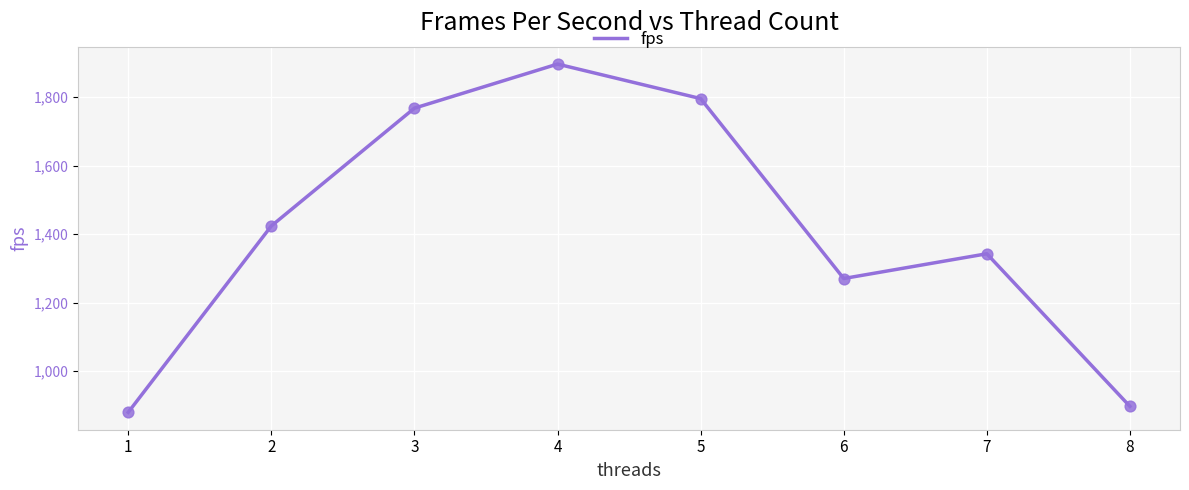

Approximately how many times larger is the value at 6 compared to 5?

0.7